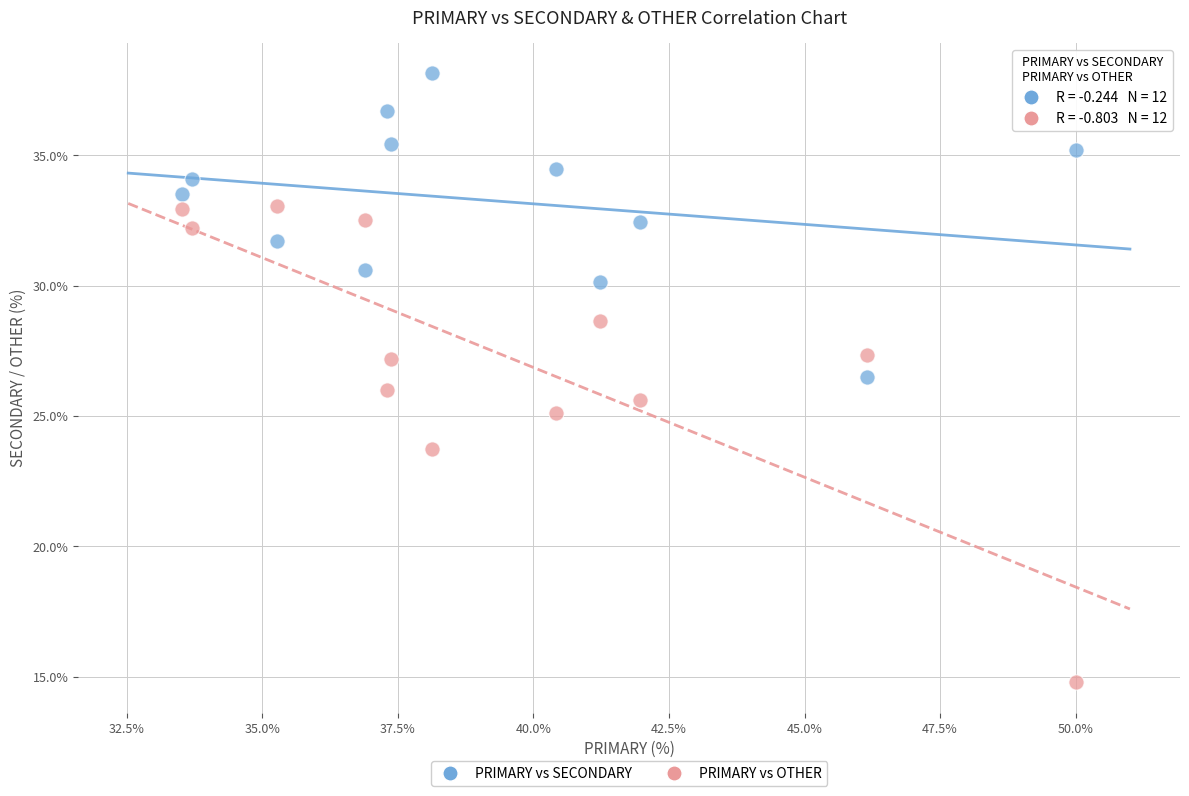

Which series contains the lowest Y value?

PRIMARY vs OTHER